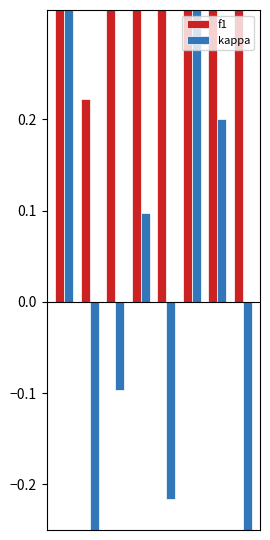

What is the minimum value shown in the chart?

-0.5